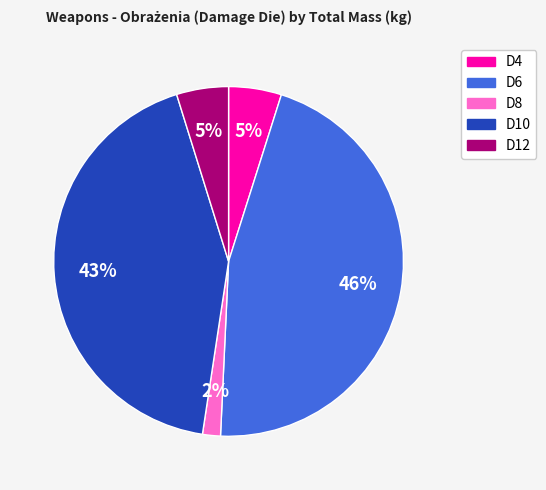

Is there a majority slice in this chart?

No